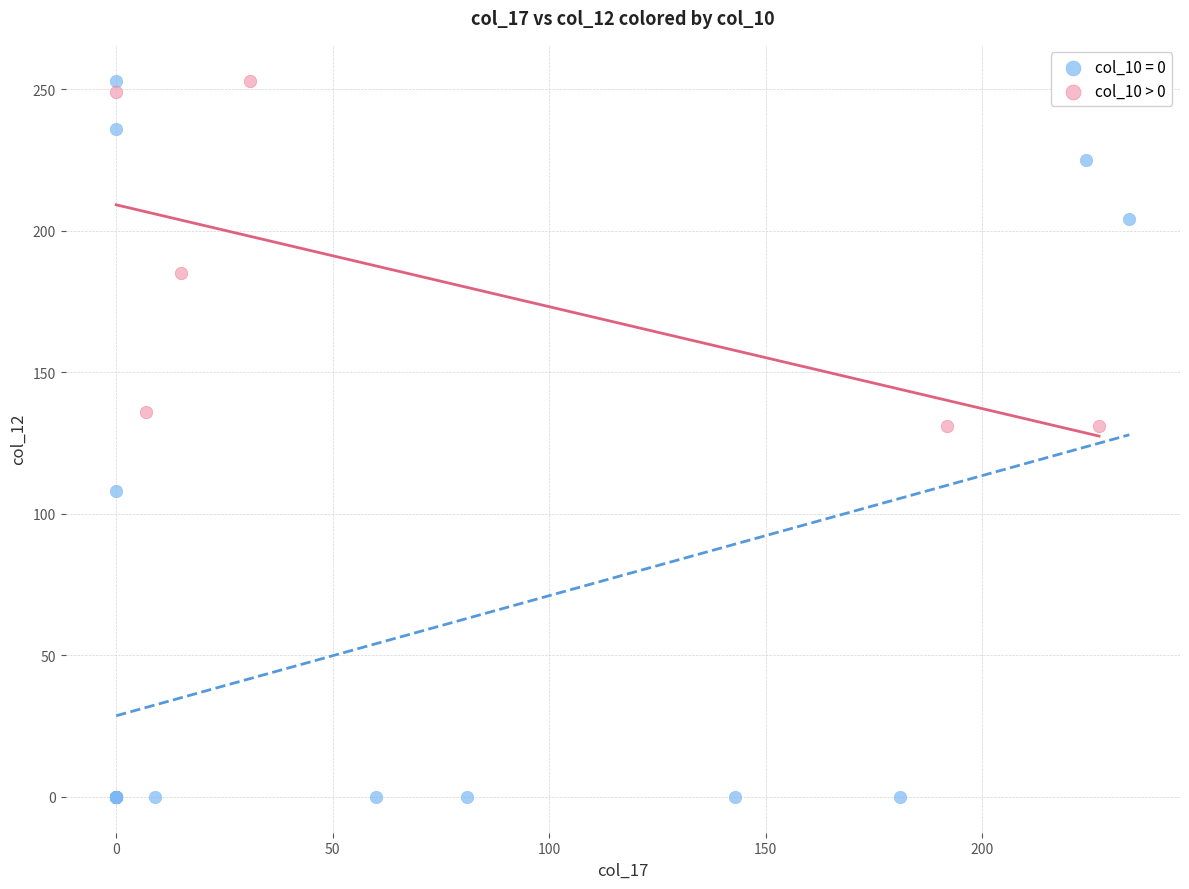

Which series has the largest Y range (max minus min)?

col_10 = 0